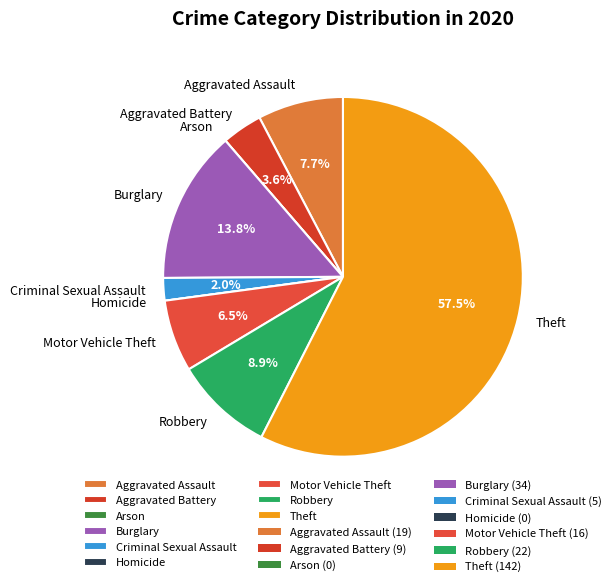

Is the sum of Robbery and Aggravated Battery greater than half?

No